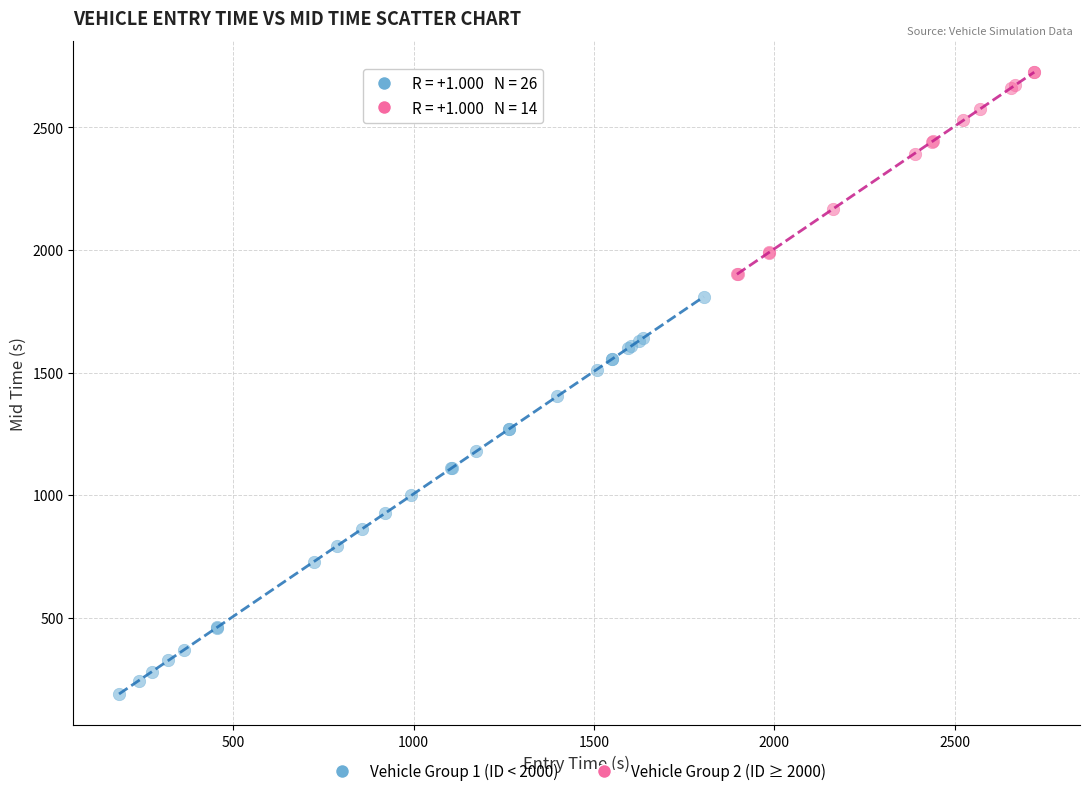

Which series has the widest spread of Y values?

Vehicle Group 1 (ID < 2000)